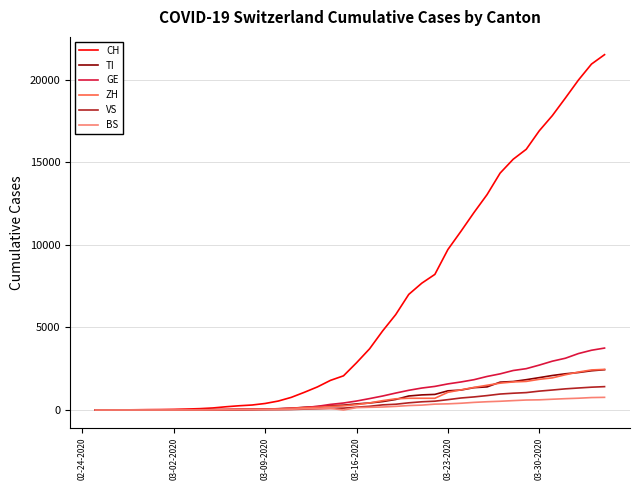

After their last crossing, which series has the higher values: BS or VS?

VS